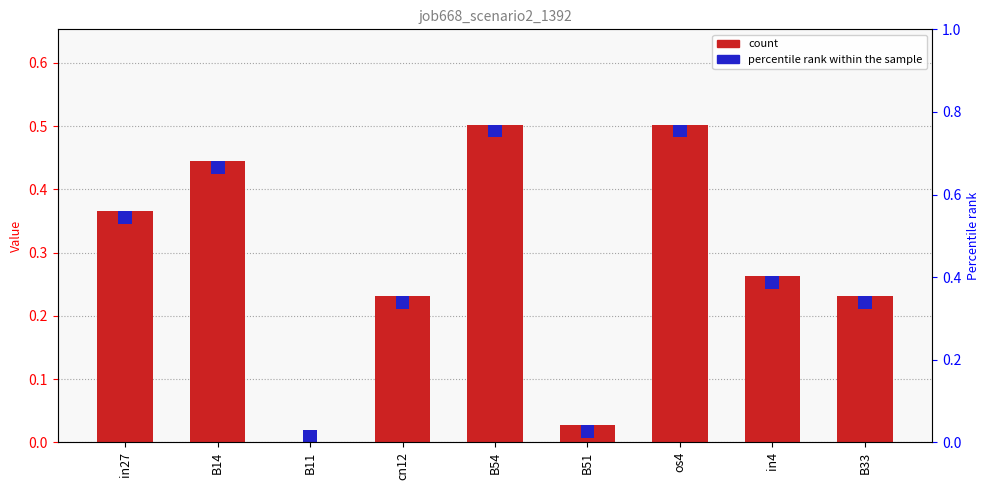

The chart shows a value of 0.5 at os4. True or false?

True